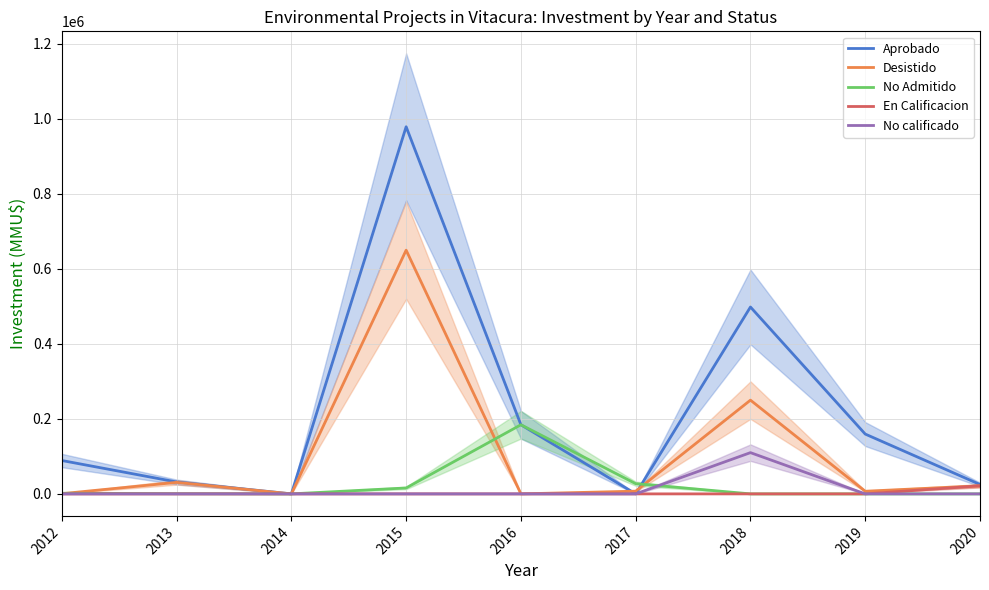

What is the total value across all series at 2018?

858418